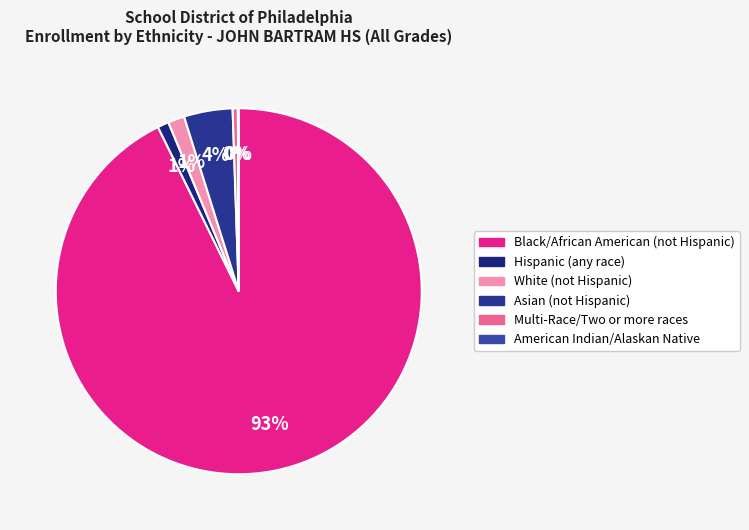

Is there a majority slice in this chart?

Yes